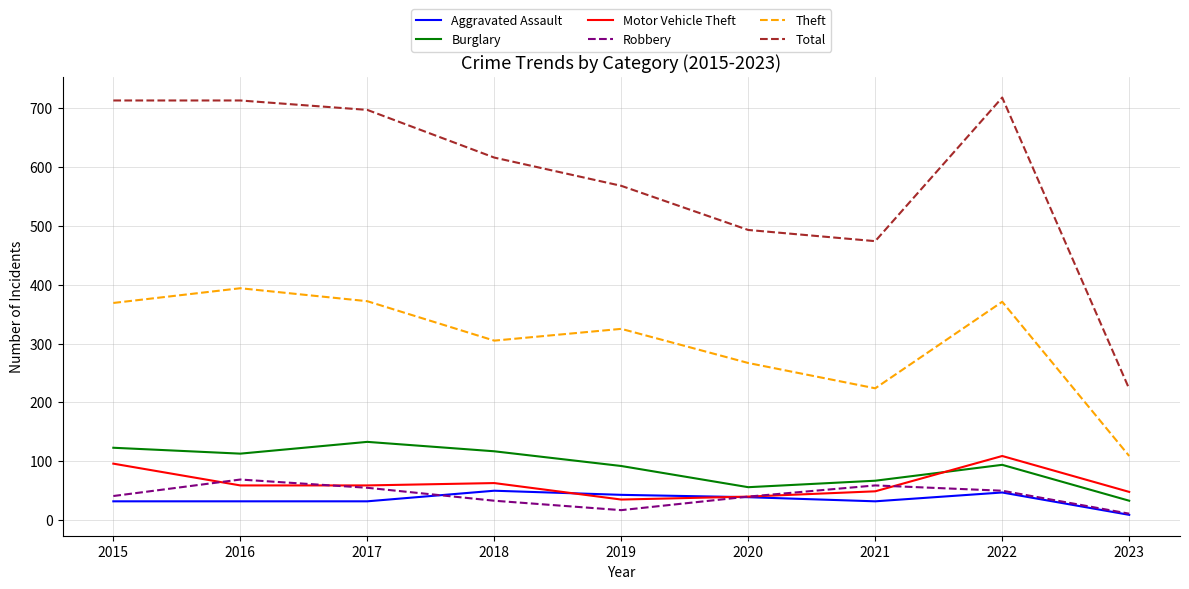

True or false: Burglary and Total intersect in this chart.

False